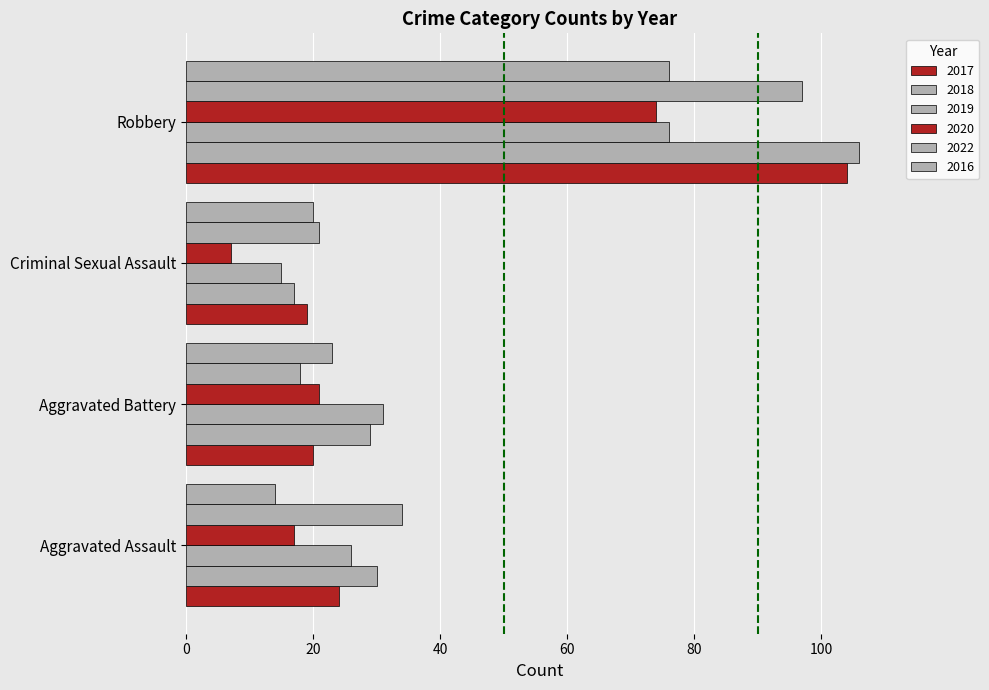

How many categories are shown in the chart?

4